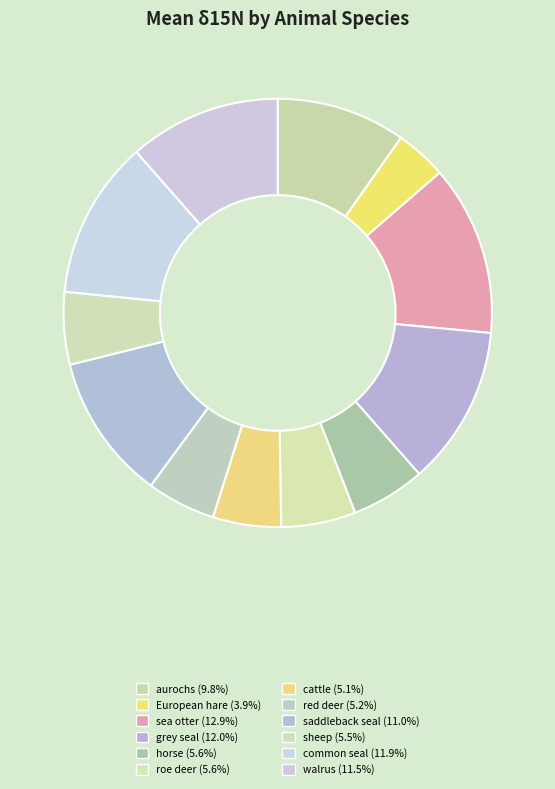

What percentage do cattle and red deer together represent?

10.3%